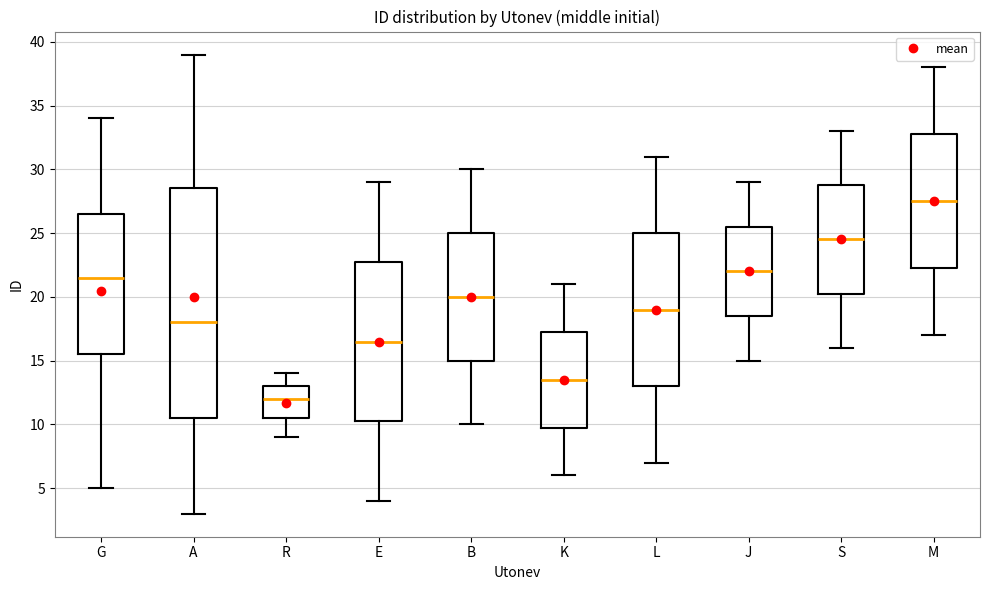

Which box is the tallest, from its lower edge to its upper edge?

A